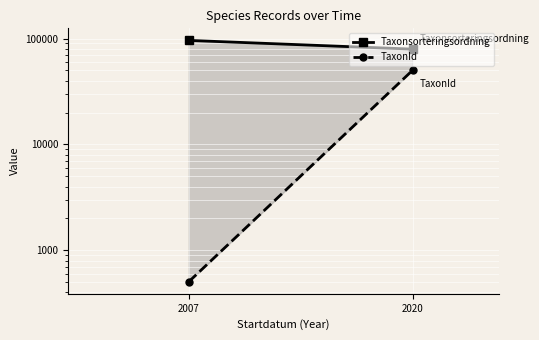

Which series changed the most between 2007 and 2020?

TaxonId